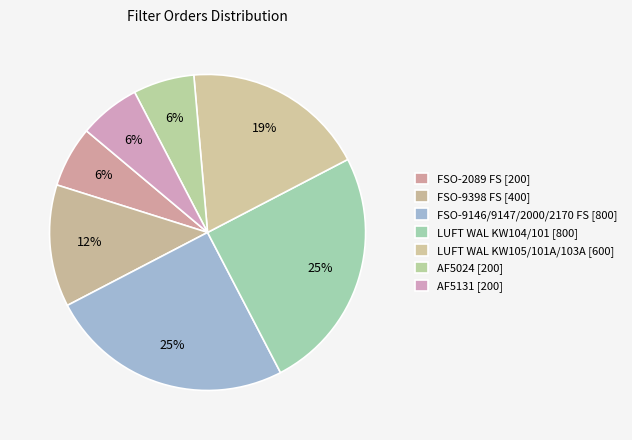

Count the number of slices in the pie.

7